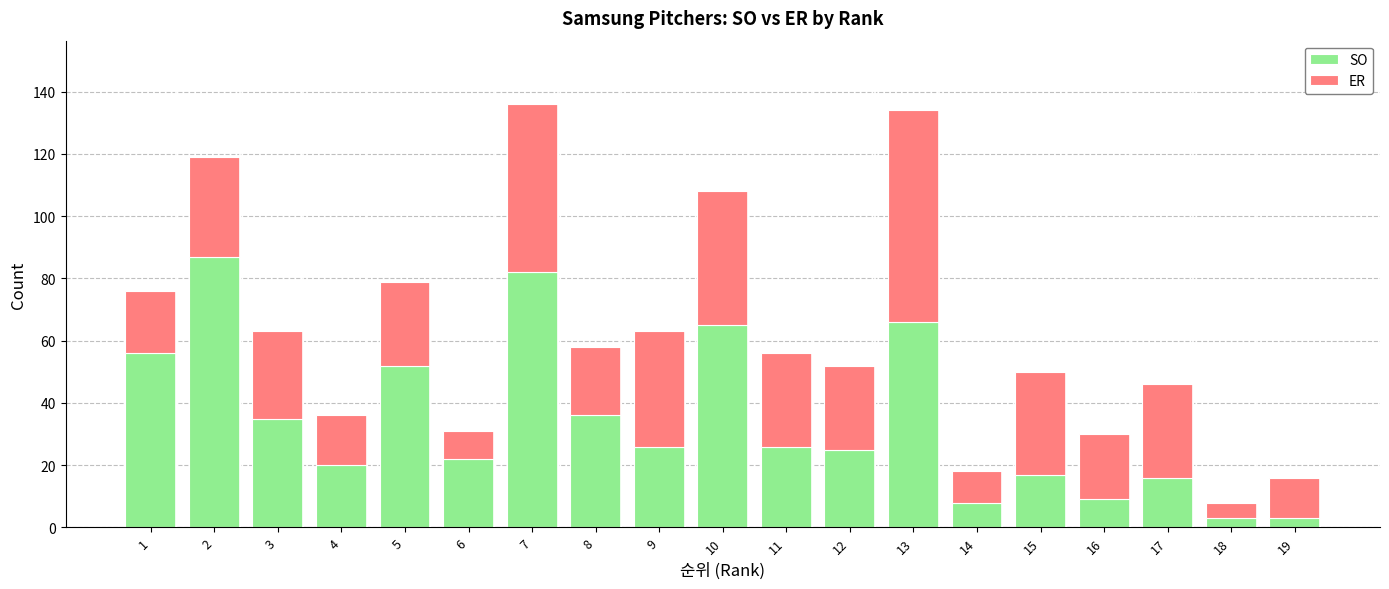

What is the approximate value of SO at 11, to the nearest 5?

25